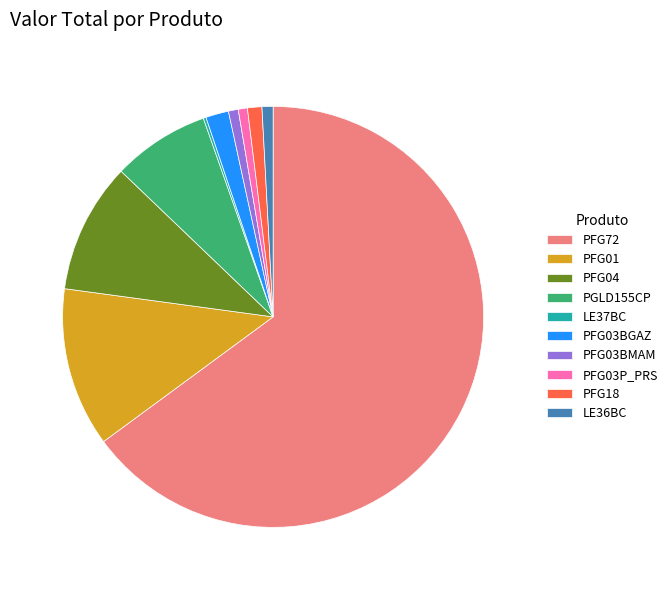

Which slice is the largest?

PFG72